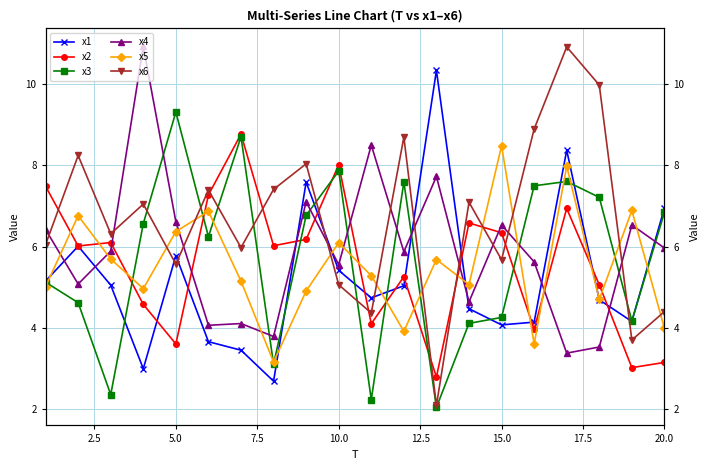

True or false: x4 has more than 1 points higher than both neighbors.

True